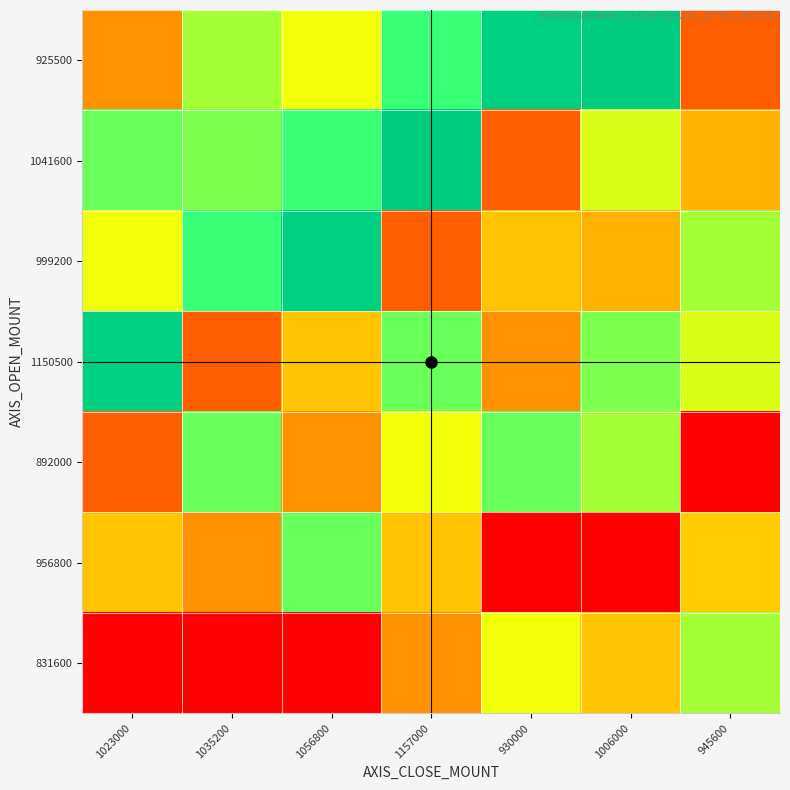

What is the total value across all series at 1035200?

3.0